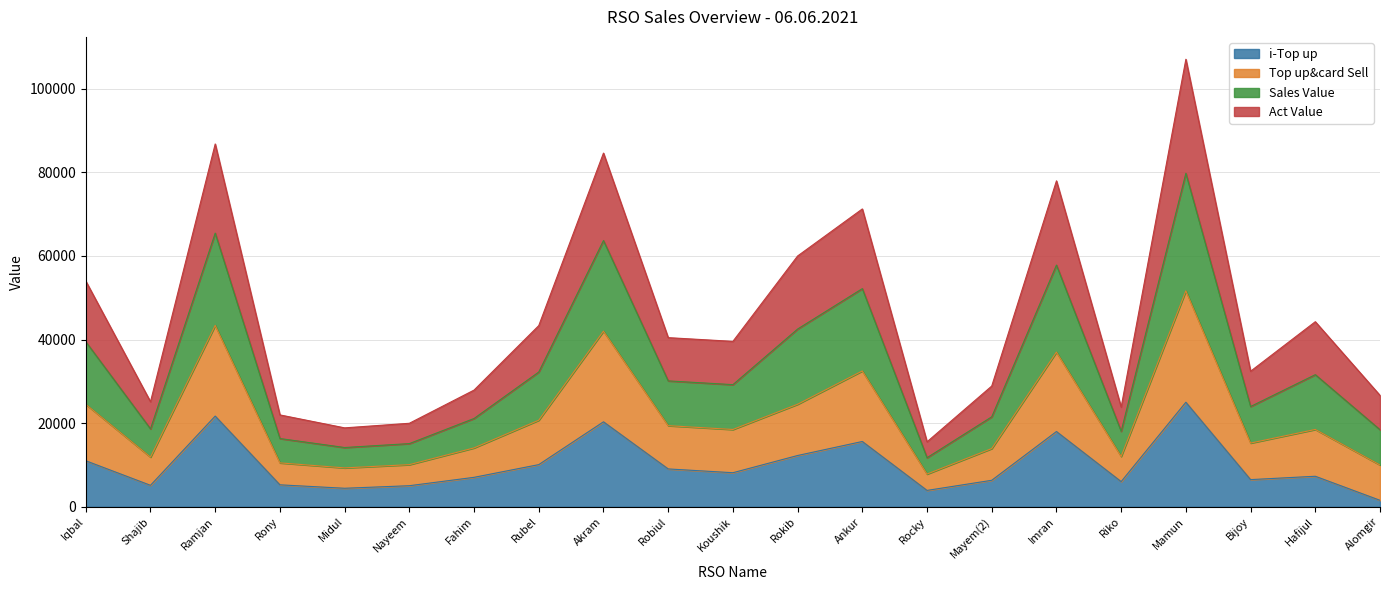

What is the difference between the i-Top up values at Rokib and Rocky?

8348.0